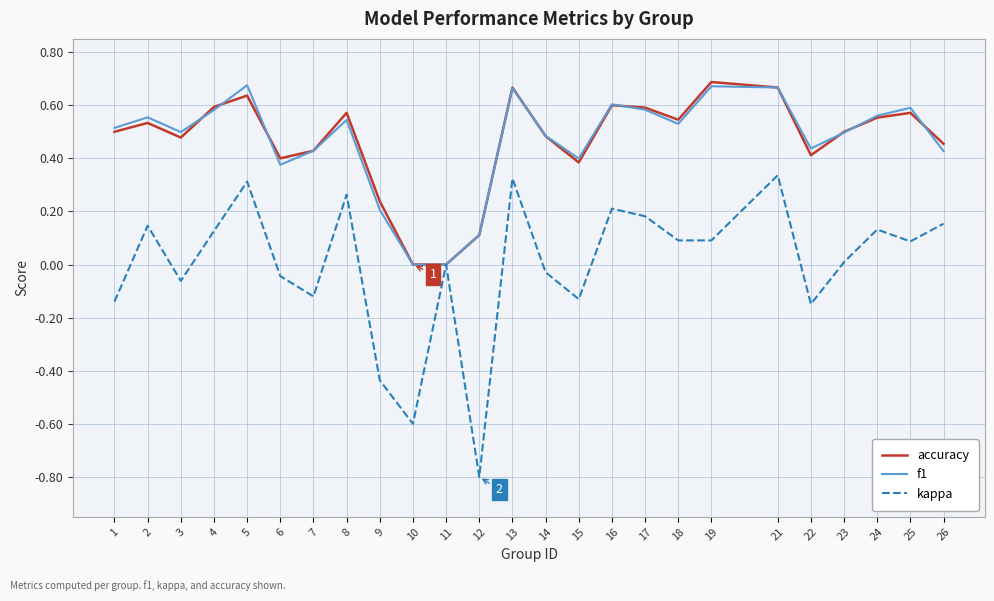

Is this an area chart (filled region under the line)?

No